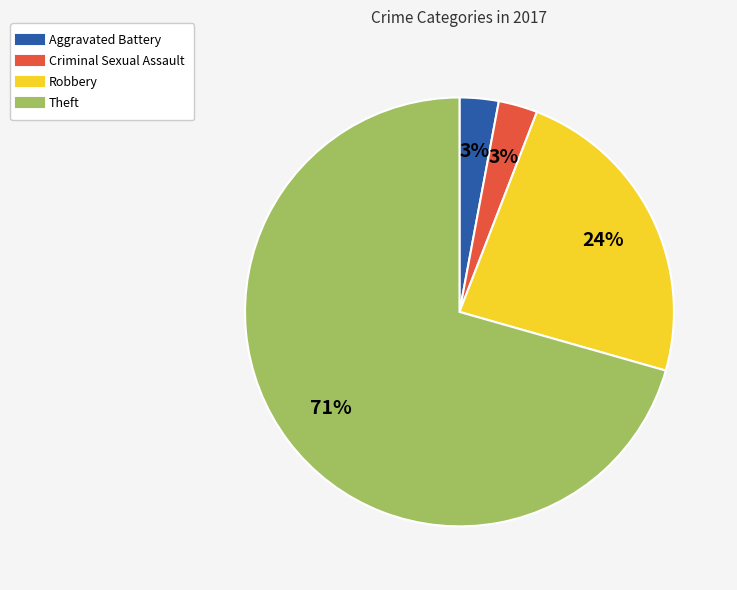

What is the largest slice in the pie chart?

Theft